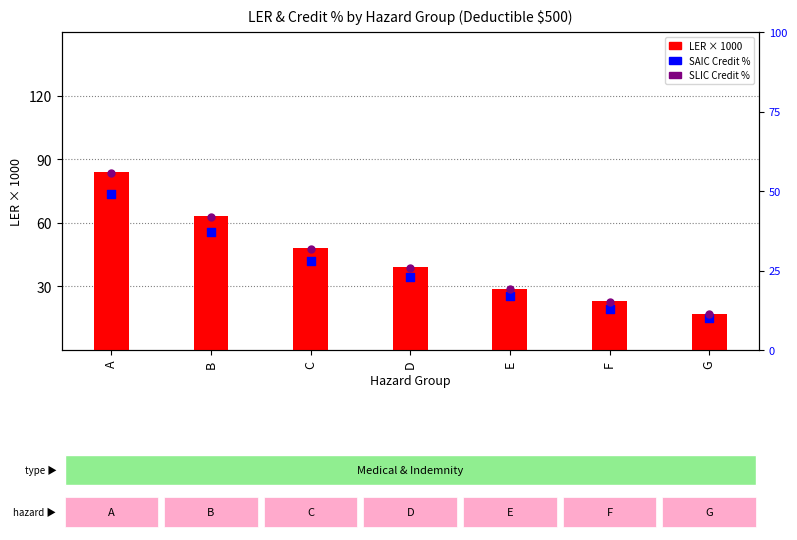

Is the value of SAIC Credit % (col_6) at E greater than the value of SLIC Credit % (col_7) at E?

No